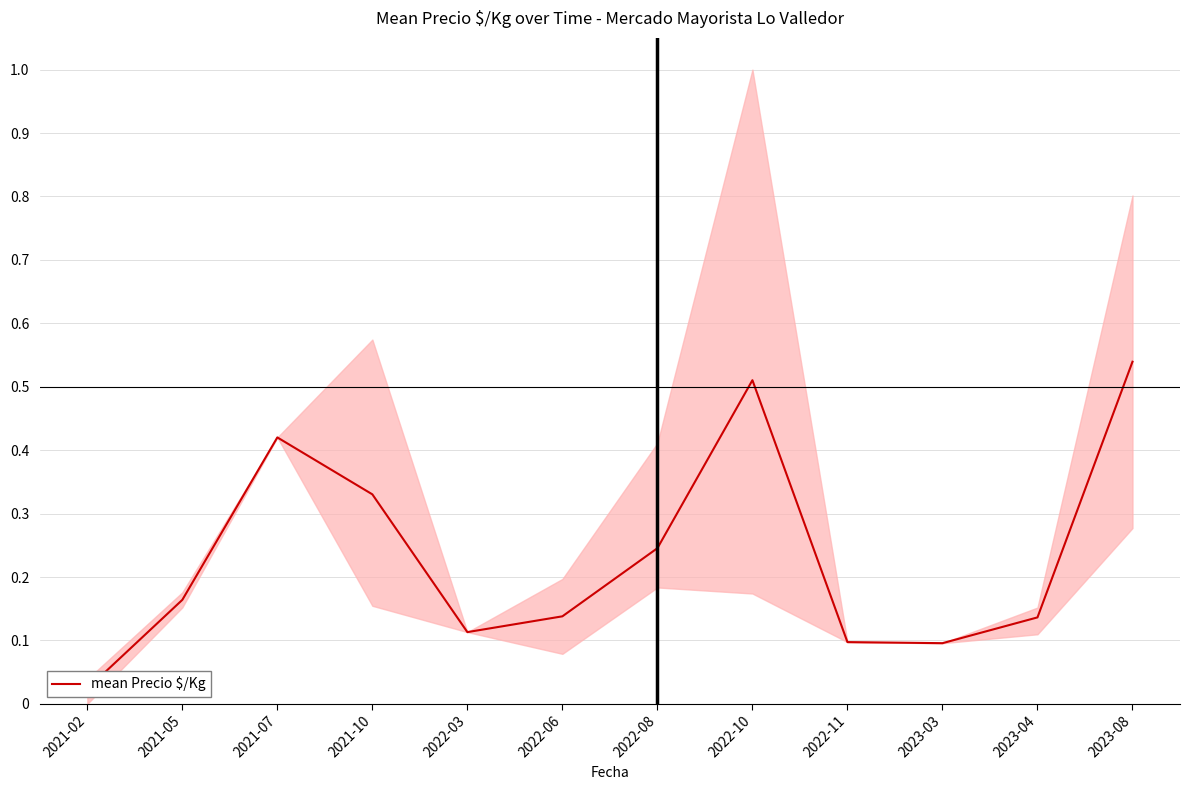

What is the value of the 9th point from the left?

0.1